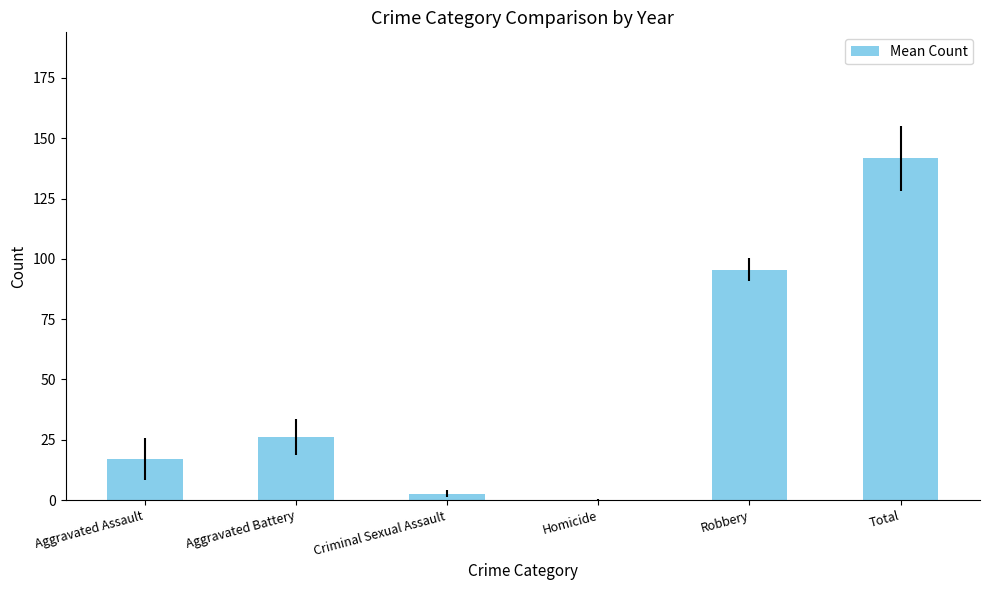

Approximately how many times larger is the value at Robbery compared to Total?

0.7